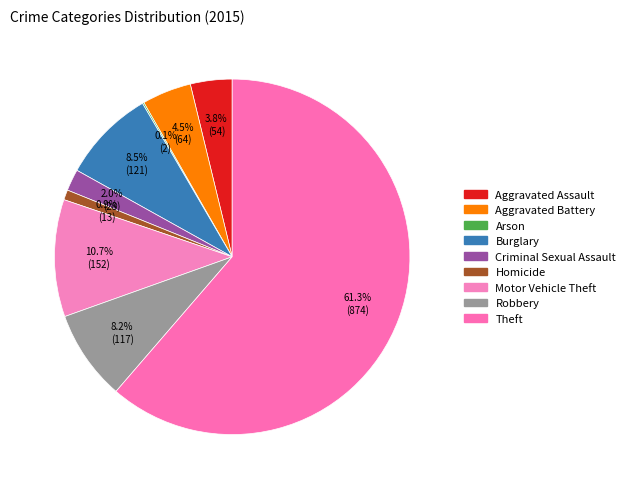

To the nearest percent, what is the difference between the largest and smallest slice percentages?

61%